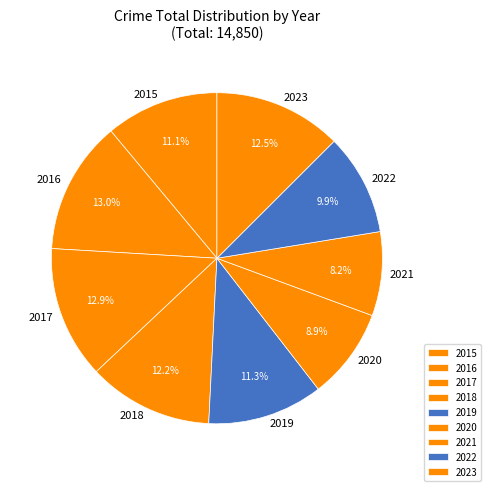

To the nearest percent, what is the combined percentage of 2017 and 2018?

25%